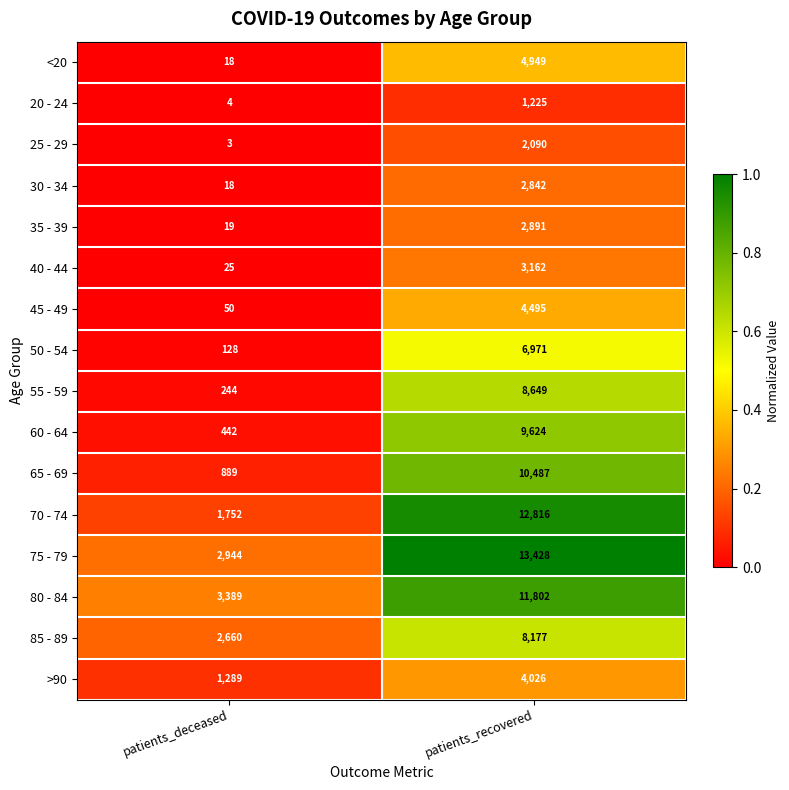

True or false: 70 - 74 has a value of 3065 at patients_deceased.

False